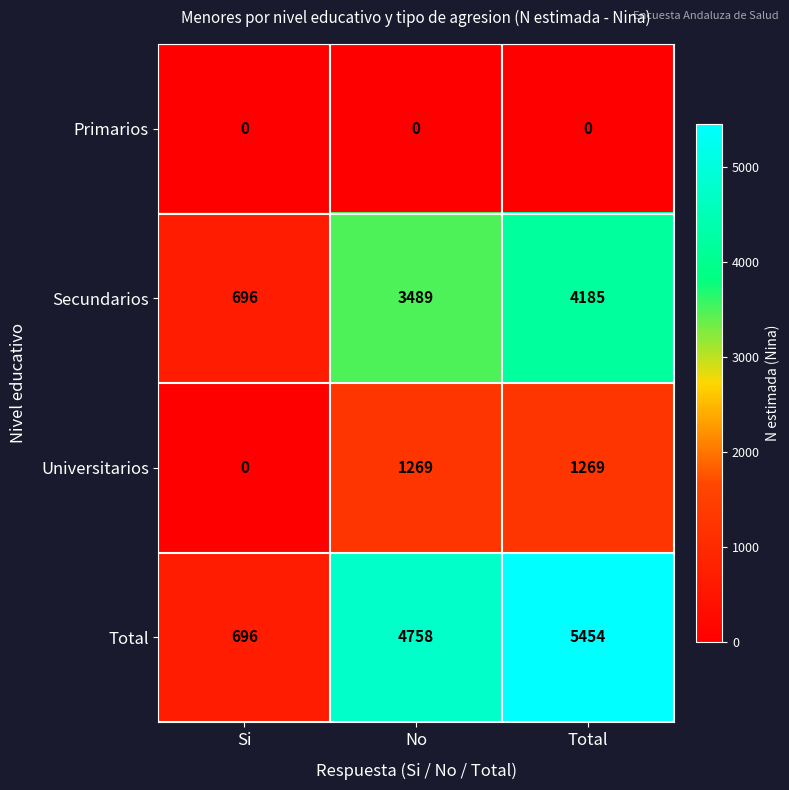

What is the sum of all Universitarios values?

2538